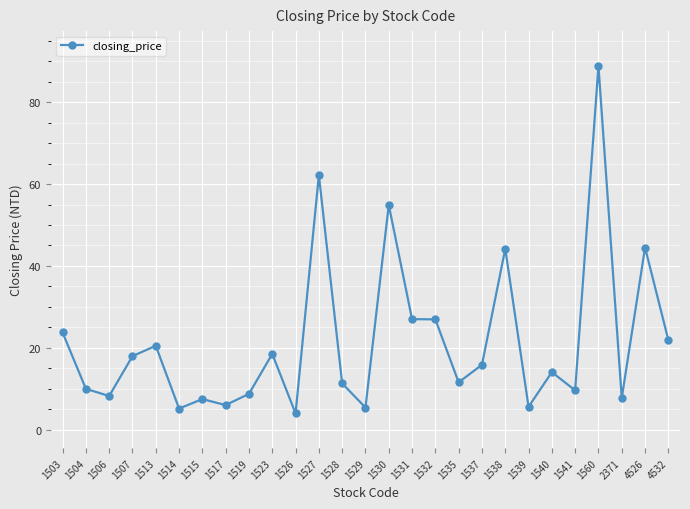

The value at 4526 is 66.0. True or false?

False